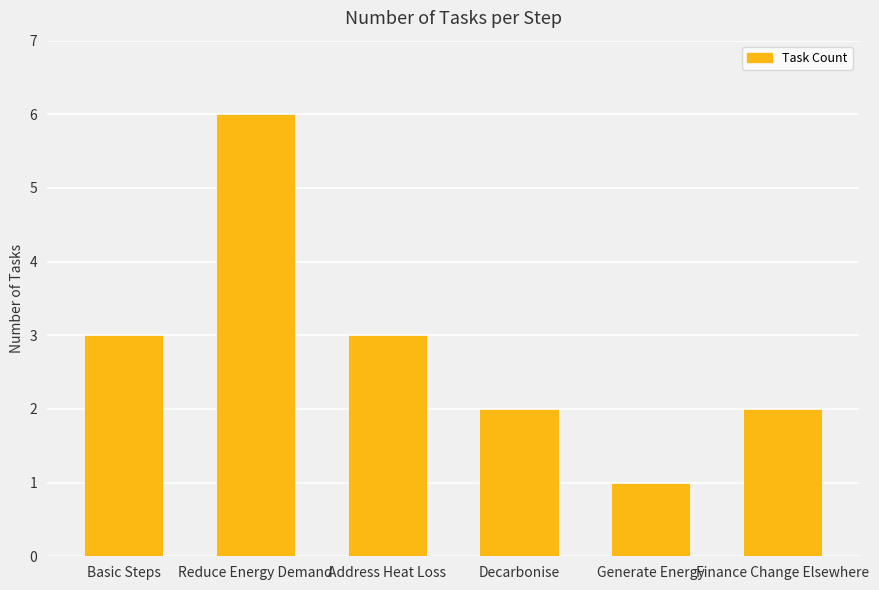

Read the value at Basic Steps.

3